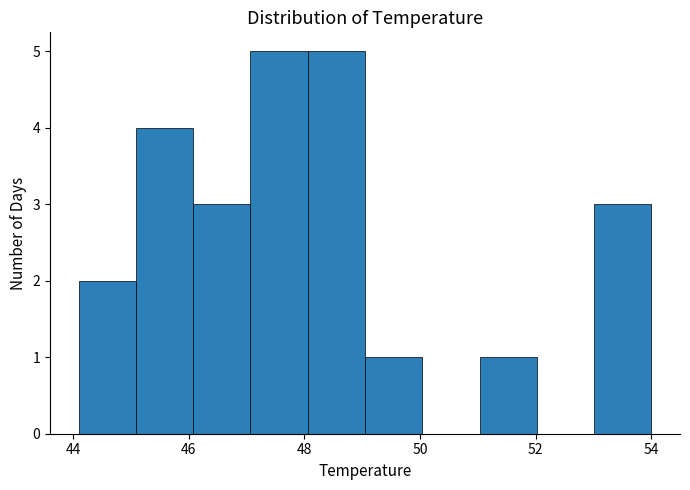

Reading left to right, transcribe this chart: for each bar, give the range it covers on the x-axis and its height. Neither the bar edges nor the heights are printed on the chart, so give them approximately, as read against the axes.

44.2 to 45.0: 2
45.0 to 46.0: 4
46.0 to 47.0: 3
47.0 to 48.0: 5
48.0 to 49.0: 5
49.0 to 50.0: 1
50.0 to 51.0: 0
51.0 to 52.0: 1
52.0 to 53.0: 0
53.0 to 54.0: 3